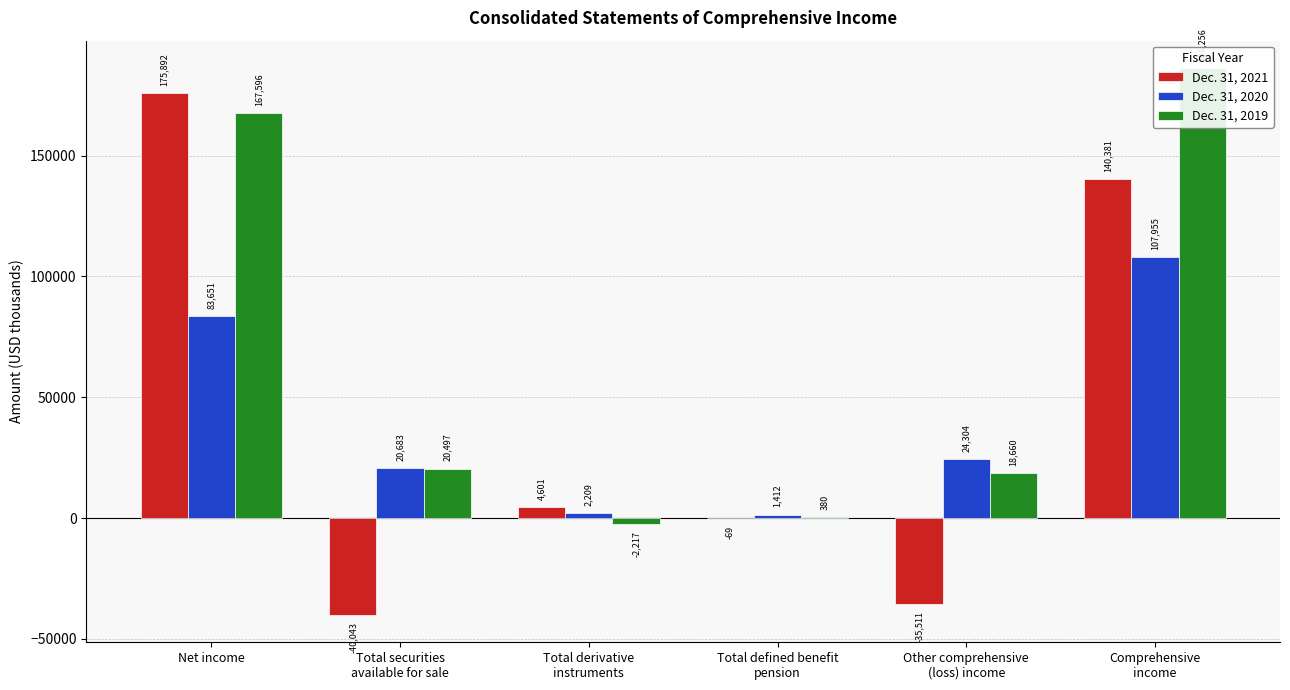

At which label is Dec. 31, 2020 closest to 54683?

Net income